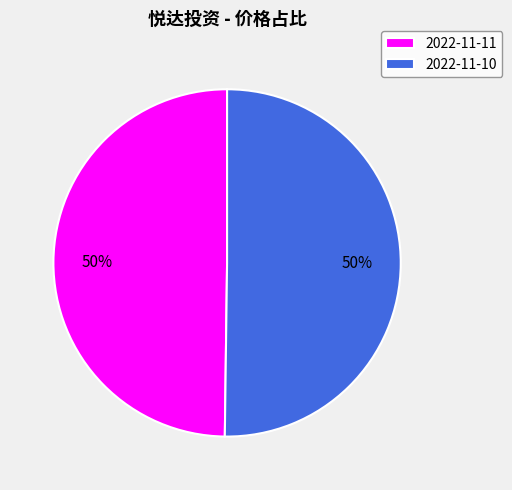

Approximately how many times larger is the value at 2022-11-10 compared to 2022-11-11?

1.0